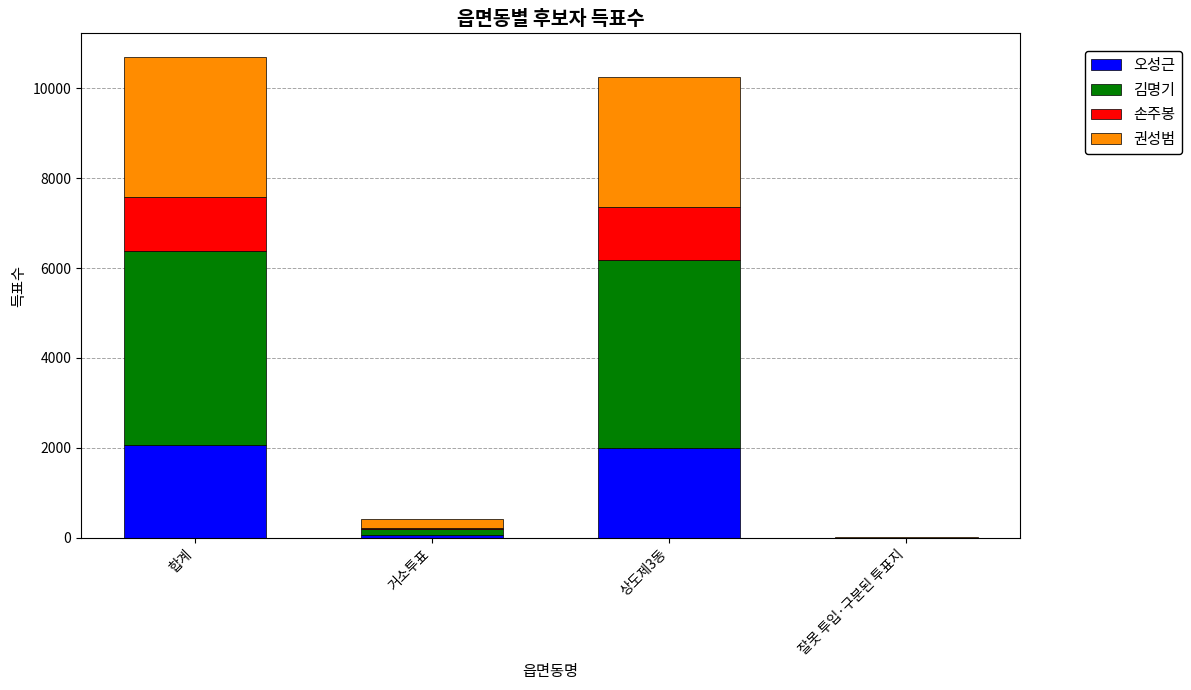

What is the maximum value for 오성근?

2056